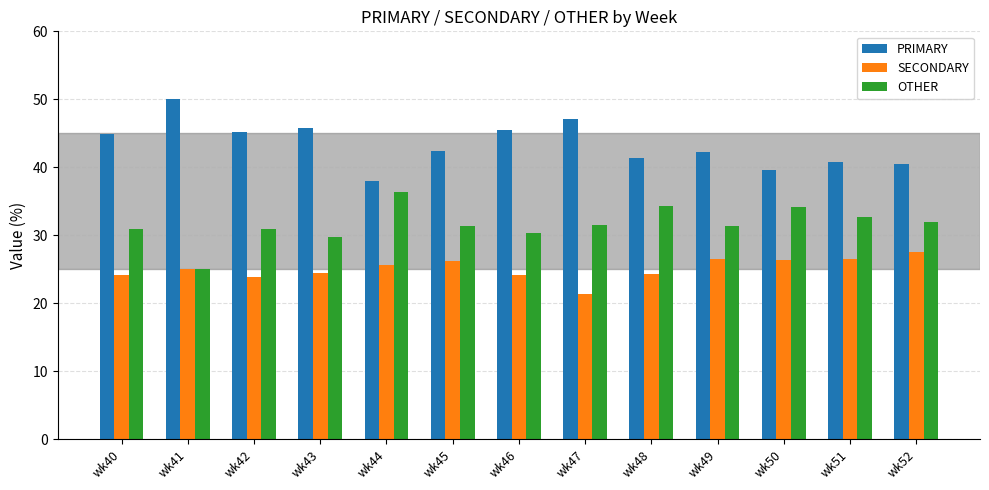

At wk42, list the series in order from largest to smallest.

PRIMARY, OTHER, SECONDARY